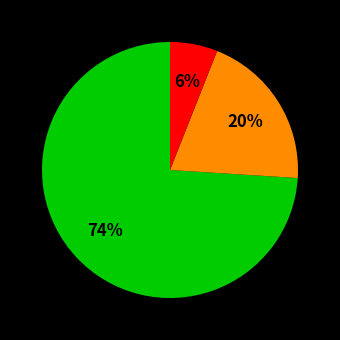

To the nearest percent, what is the difference between the largest and smallest slice percentages?

68%